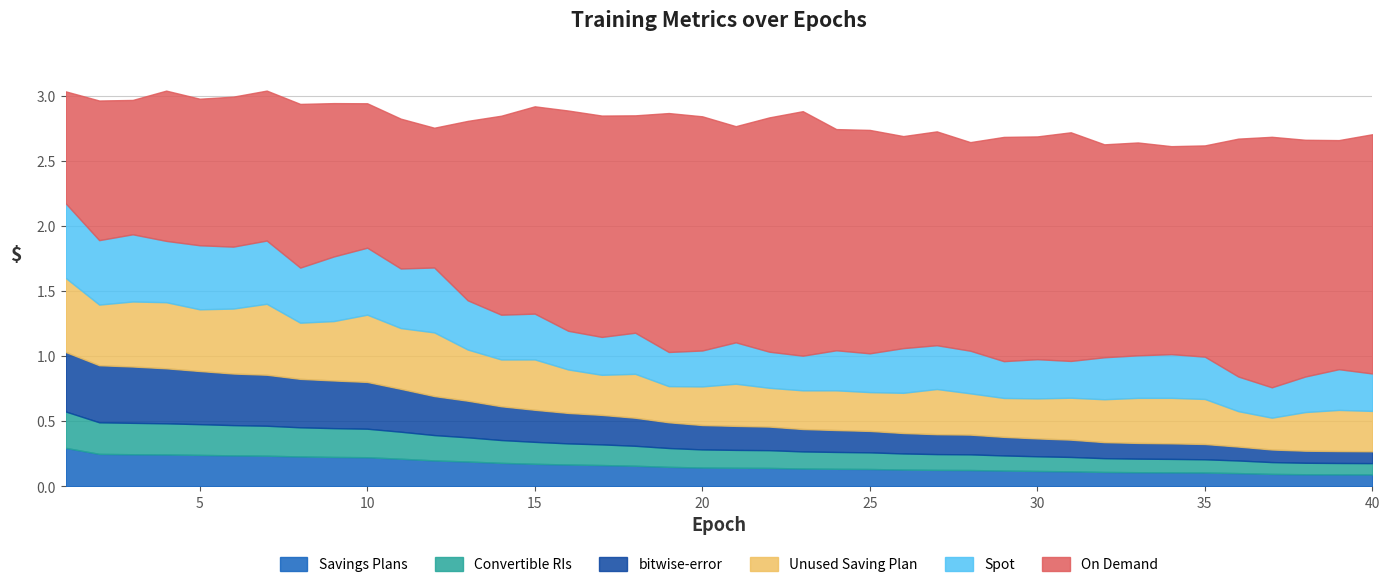

What are all the series names shown in the legend?

Savings Plans, Convertible RIs, bitwise-error, Unused Saving Plan, Spot, On Demand